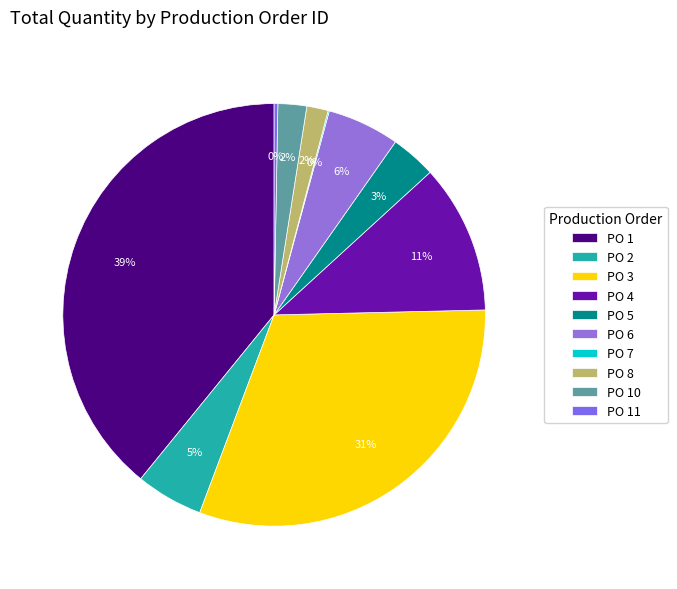

Is there any slice that represents more than half of the pie?

No